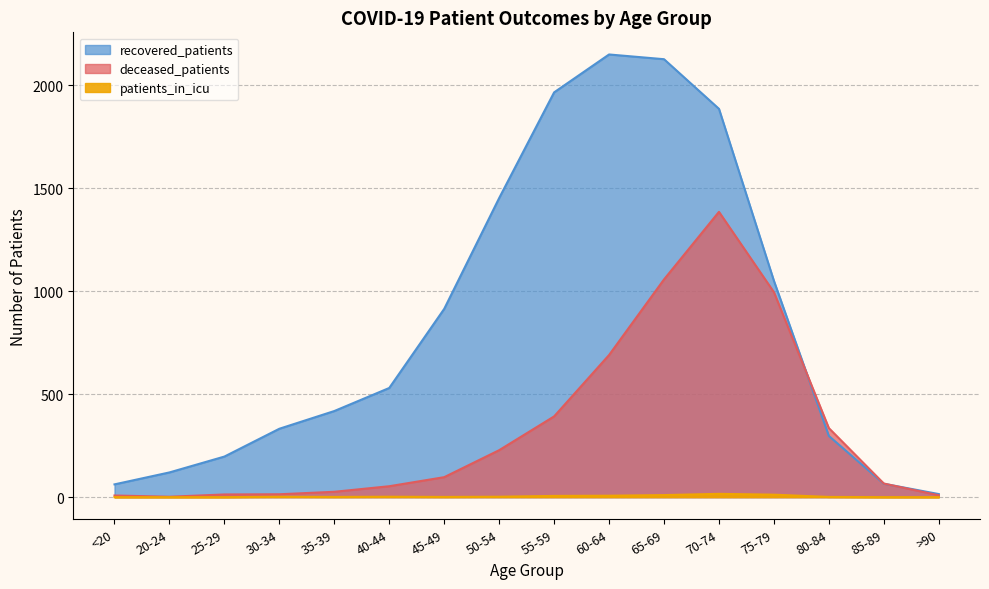

At which label is recovered_patients closest to 1082?

75-79